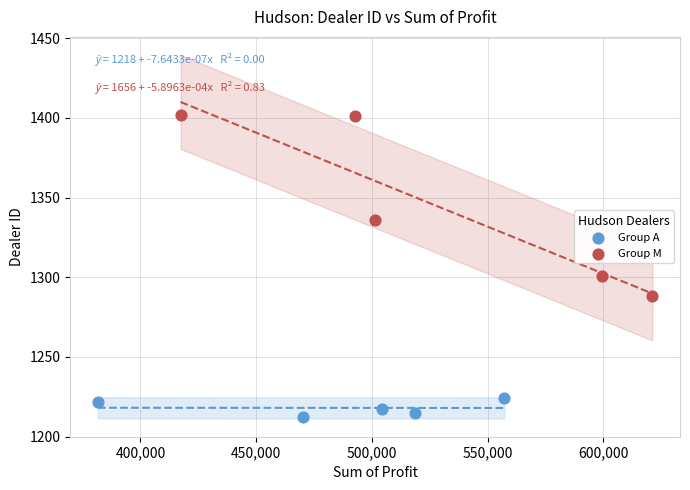

Which series contains the highest Y value?

Group M